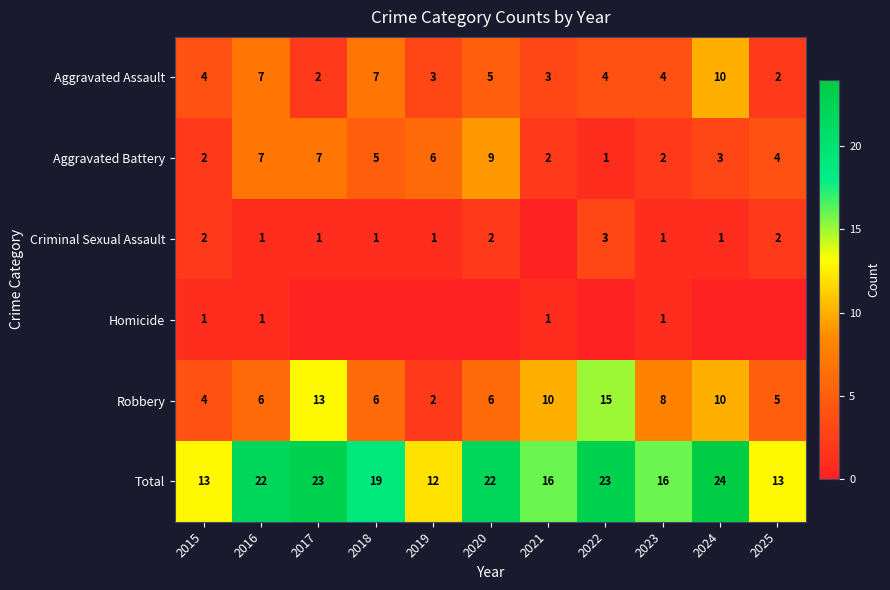

True or false: Aggravated Assault has a value of 10 at 2024.

True